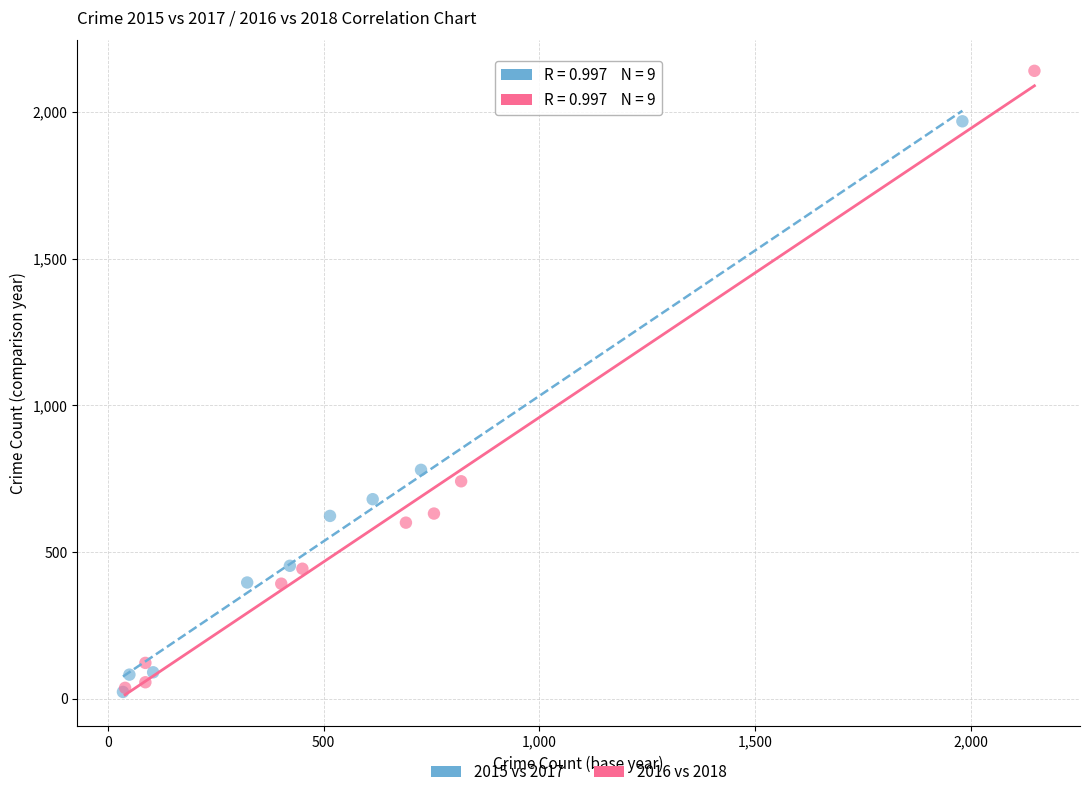

Which series contains the highest Y value?

2016 vs 2018